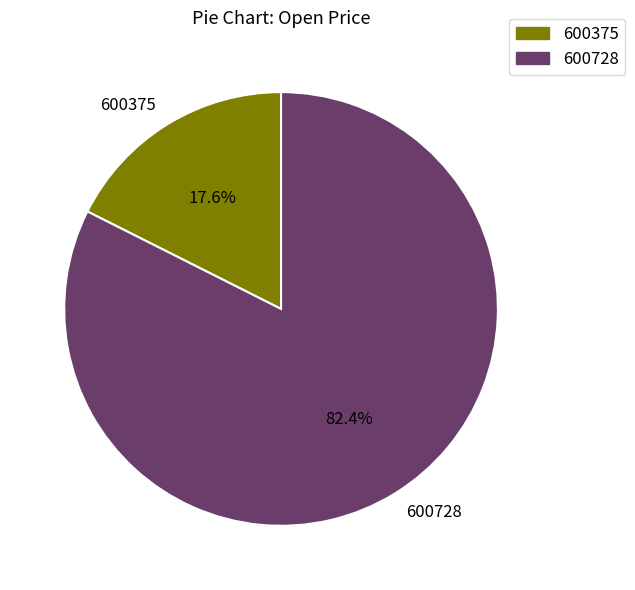

Does 600728 account for over 50% of the chart?

Yes